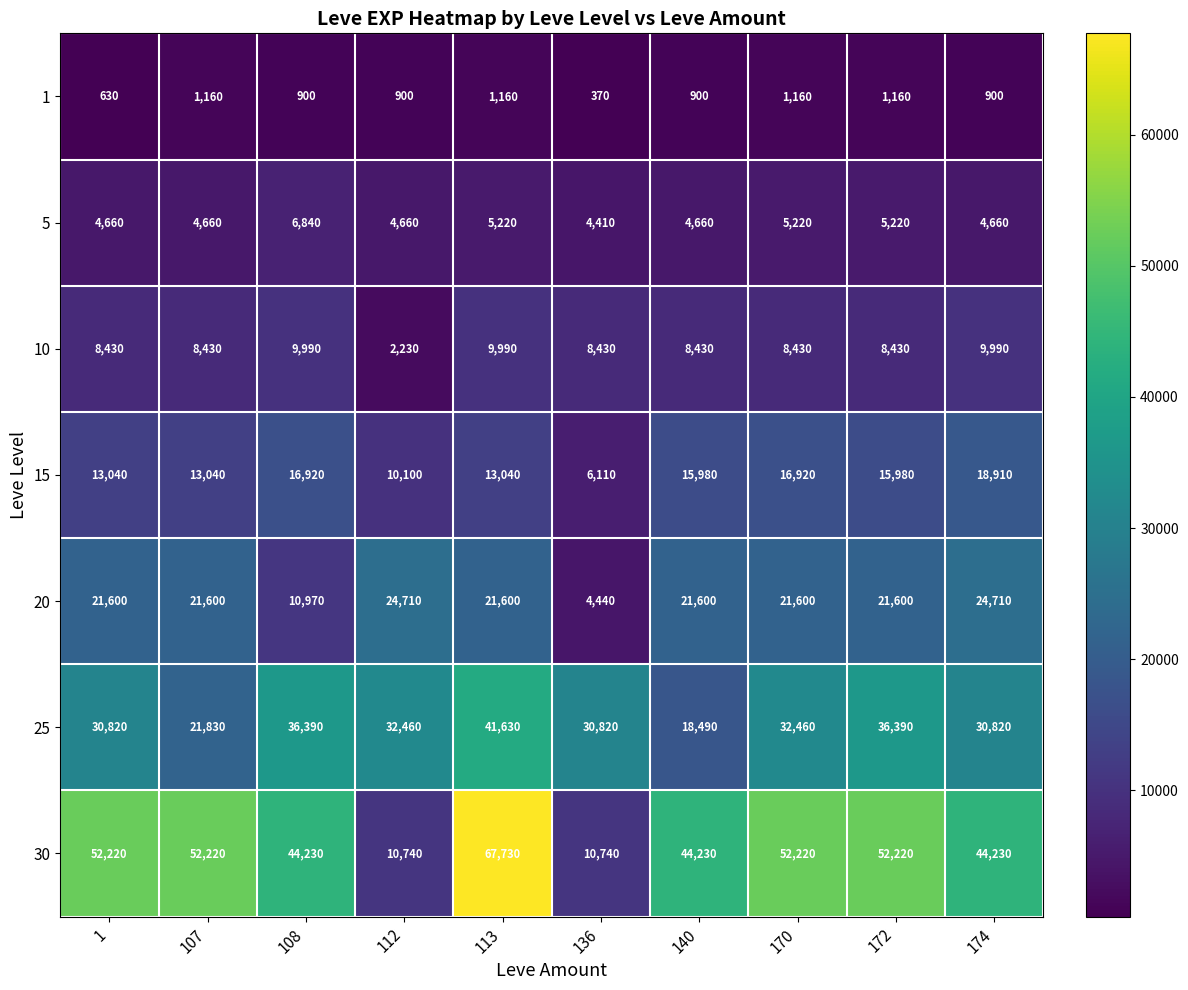

The 10 series shows 12342 at 107. True or false?

False